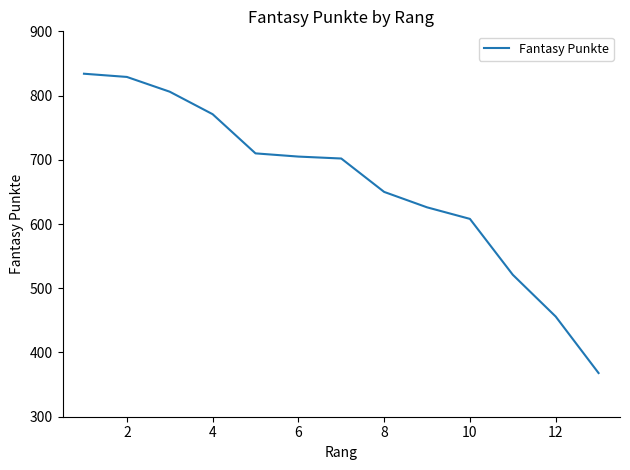

Does the chart have visible grid lines?

No